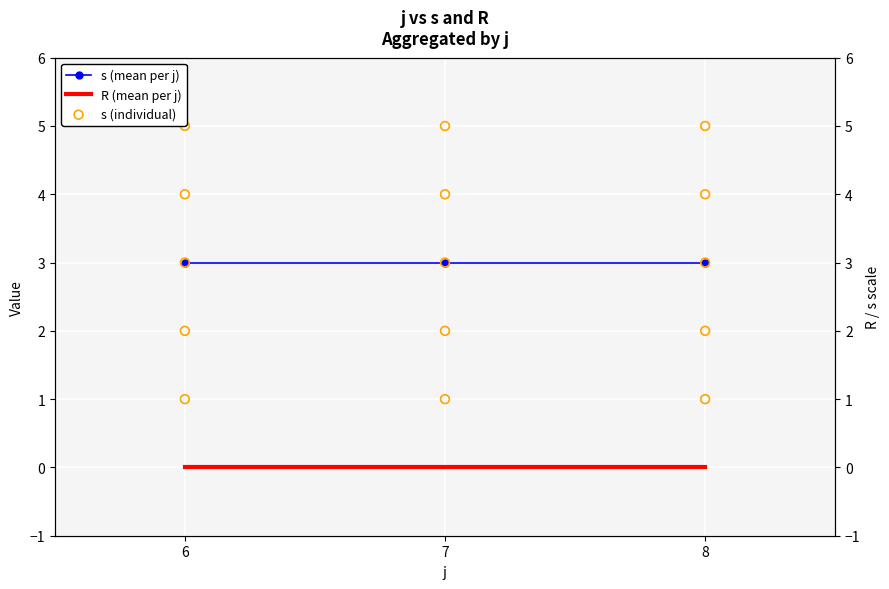

What is the ratio of the value at 6 to the value at 6?

0.8